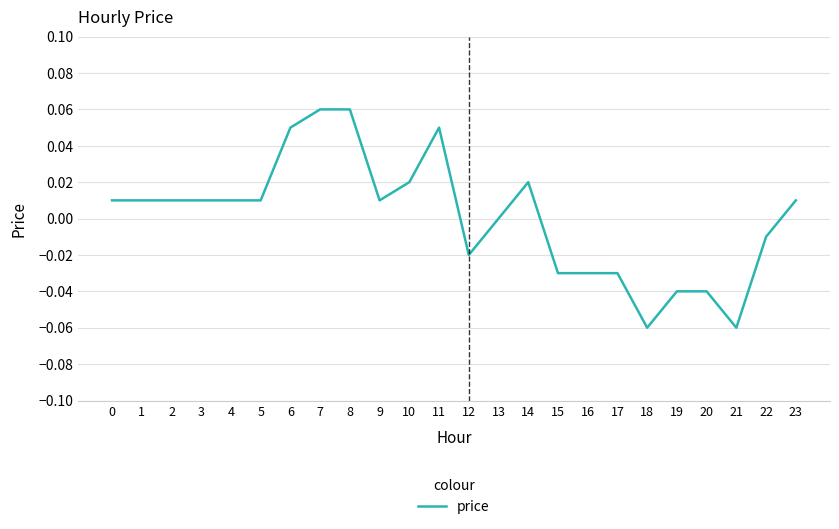

Which has a higher value, 5 or 10?

10